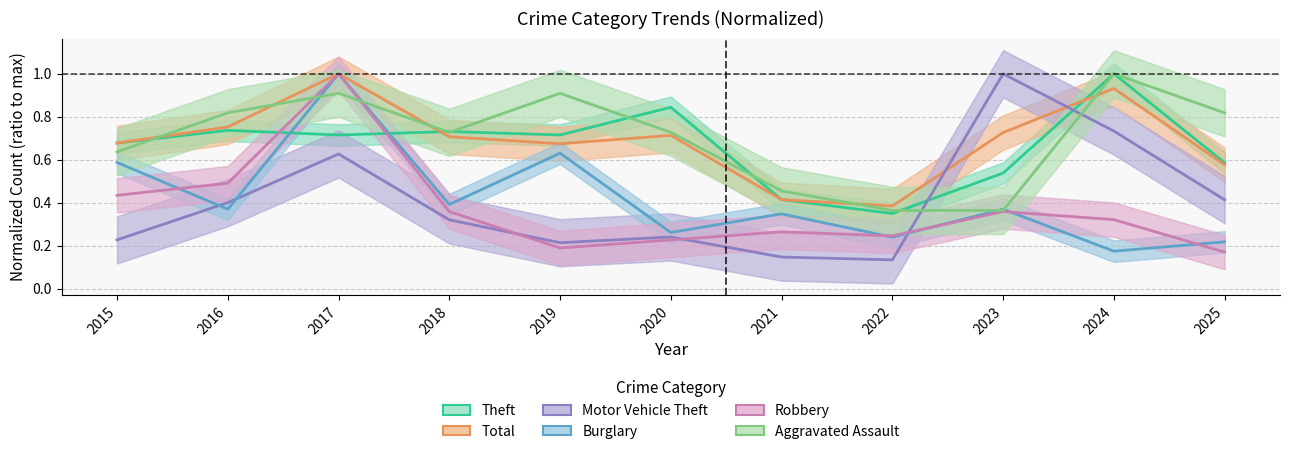

Which series ends up on top after the final intersection of Aggravated Assault and Total?

Aggravated Assault